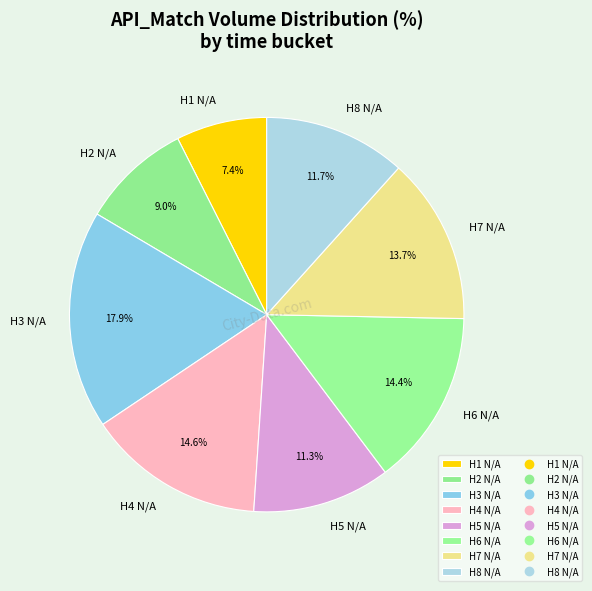

Between H5 N/A and H2 N/A, which is larger?

H5 N/A